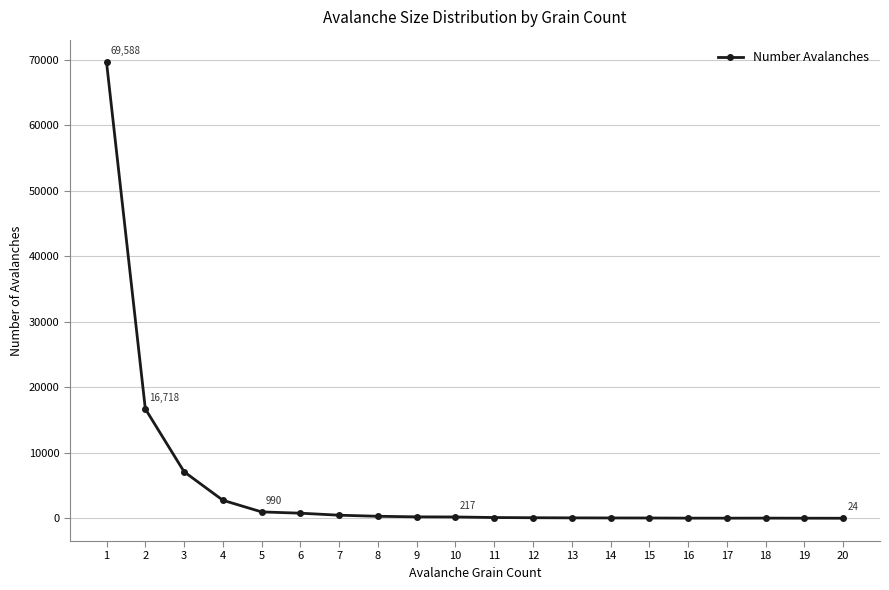

What is the sum of all values?

99856